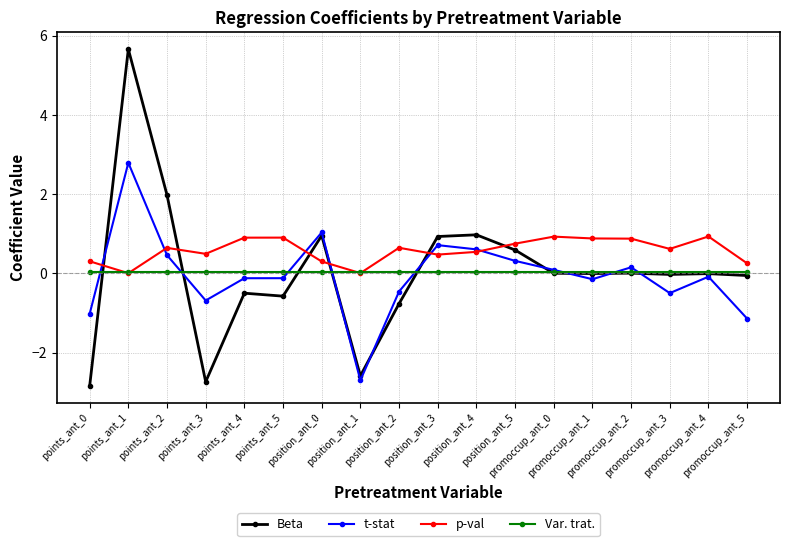

In p-val, how many points are higher than both neighbors (excluding endpoints)?

5